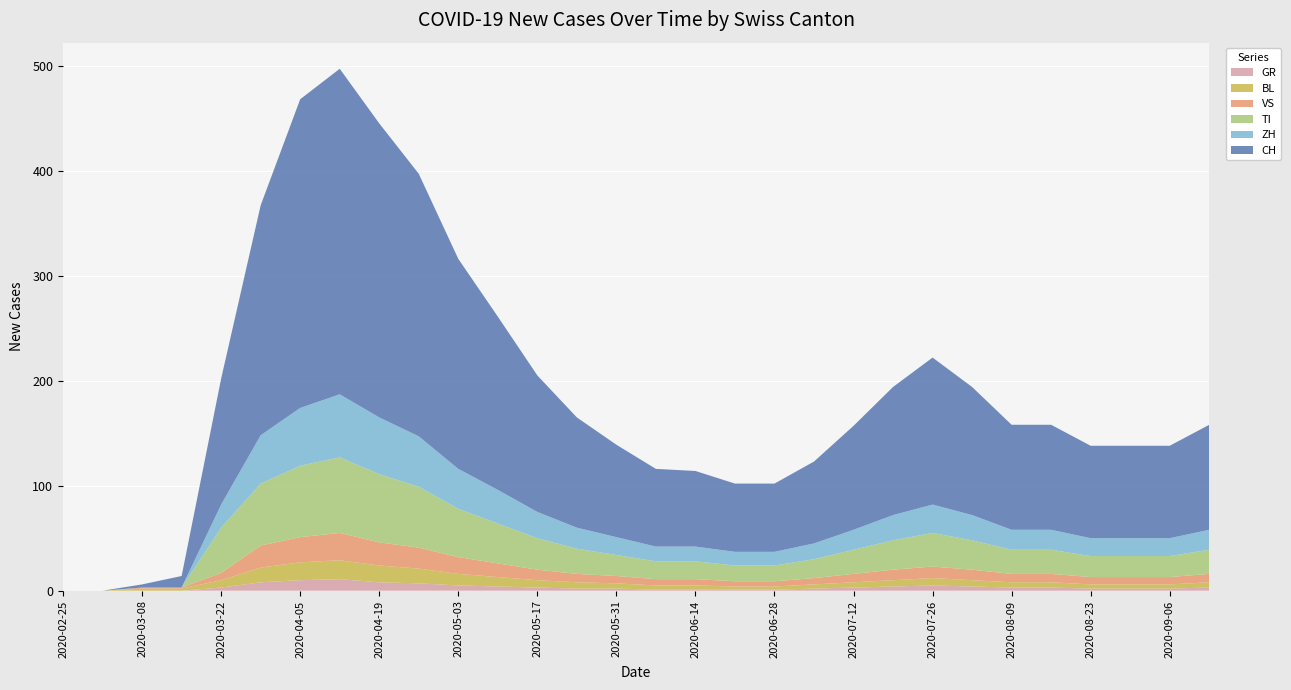

Reading left to right, what are all the values shown in this chart?

GR: 2020-02-25=0	2020-03-01=0	2020-03-08=0	2020-03-15=0	2020-03-22=3	2020-03-29=8	2020-04-05=10	2020-04-12=11	2020-04-19=8	2020-04-26=7	2020-05-03=5	2020-05-10=4	2020-05-17=3	2020-05-24=2	2020-05-31=2	2020-06-07=1	2020-06-14=1	2020-06-21=1	2020-06-28=1	2020-07-05=2	2020-07-12=3	2020-07-19=4	2020-07-26=5	2020-08-02=4	2020-08-09=3	2020-08-16=3	2020-08-23=2	2020-08-30=2	2020-09-06=2	2020-09-13=3
BL: 2020-02-25=0	2020-03-01=0	2020-03-08=2	2020-03-15=2	2020-03-22=7	2020-03-29=14	2020-04-05=17	2020-04-12=18	2020-04-19=16	2020-04-26=14	2020-05-03=11	2020-05-10=9	2020-05-17=7	2020-05-24=6	2020-05-31=5	2020-06-07=4	2020-06-14=4	2020-06-21=3	2020-06-28=3	2020-07-05=4	2020-07-12=5	2020-07-19=6	2020-07-26=7	2020-08-02=6	2020-08-09=5	2020-08-16=5	2020-08-23=4	2020-08-30=4	2020-09-06=4	2020-09-13=5
VS: 2020-02-25=0	2020-03-01=0	2020-03-08=1	2020-03-15=1	2020-03-22=7	2020-03-29=21	2020-04-05=24	2020-04-12=26	2020-04-19=22	2020-04-26=20	2020-05-03=16	2020-05-10=13	2020-05-17=10	2020-05-24=8	2020-05-31=7	2020-06-07=6	2020-06-14=6	2020-06-21=5	2020-06-28=5	2020-07-05=6	2020-07-12=8	2020-07-19=10	2020-07-26=11	2020-08-02=10	2020-08-09=8	2020-08-16=8	2020-08-23=7	2020-08-30=7	2020-09-06=7	2020-09-13=8
TI: 2020-02-25=0	2020-03-01=0	2020-03-08=0	2020-03-15=0	2020-03-22=43	2020-03-29=59	2020-04-05=68	2020-04-12=72	2020-04-19=65	2020-04-26=58	2020-05-03=46	2020-05-10=38	2020-05-17=30	2020-05-24=24	2020-05-31=20	2020-06-07=17	2020-06-14=17	2020-06-21=15	2020-06-28=15	2020-07-05=18	2020-07-12=23	2020-07-19=28	2020-07-26=32	2020-08-02=28	2020-08-09=23	2020-08-16=23	2020-08-23=20	2020-08-30=20	2020-09-06=20	2020-09-13=23
ZH: 2020-02-25=0	2020-03-01=0	2020-03-08=0	2020-03-15=0	2020-03-22=22	2020-03-29=46	2020-04-05=55	2020-04-12=60	2020-04-19=54	2020-04-26=48	2020-05-03=38	2020-05-10=32	2020-05-17=25	2020-05-24=20	2020-05-31=17	2020-06-07=14	2020-06-14=14	2020-06-21=13	2020-06-28=13	2020-07-05=15	2020-07-12=19	2020-07-19=24	2020-07-26=27	2020-08-02=24	2020-08-09=19	2020-08-16=19	2020-08-23=17	2020-08-30=17	2020-09-06=17	2020-09-13=19
CH: 2020-02-25=0	2020-03-01=0	2020-03-08=3	2020-03-15=11	2020-03-22=120	2020-03-29=219	2020-04-05=294	2020-04-12=310	2020-04-19=280	2020-04-26=250	2020-05-03=200	2020-05-10=165	2020-05-17=130	2020-05-24=105	2020-05-31=88	2020-06-07=74	2020-06-14=72	2020-06-21=65	2020-06-28=65	2020-07-05=78	2020-07-12=99	2020-07-19=122	2020-07-26=140	2020-08-02=122	2020-08-09=100	2020-08-16=100	2020-08-23=88	2020-08-30=88	2020-09-06=88	2020-09-13=100